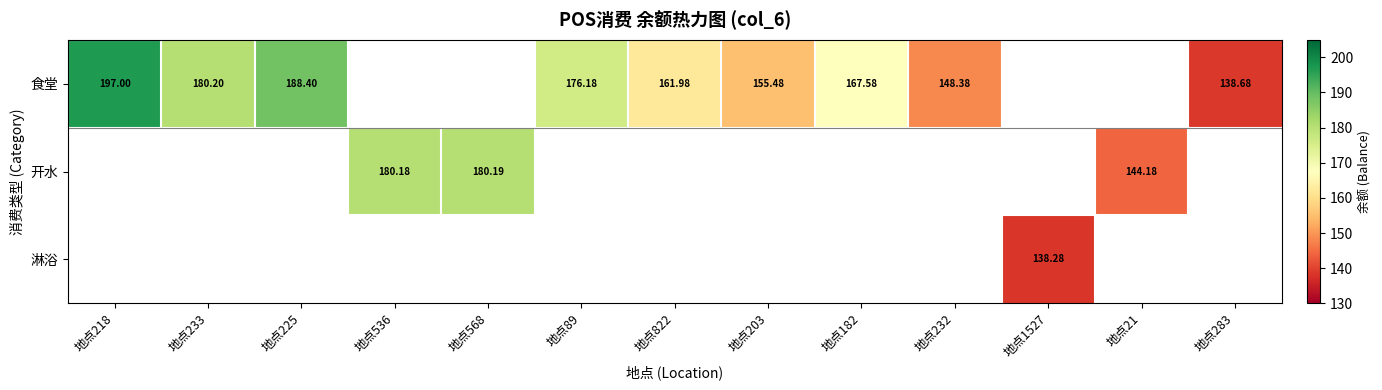

Is the value of 开水 at 地点536 greater than the value of 食堂 at 地点232?

Yes